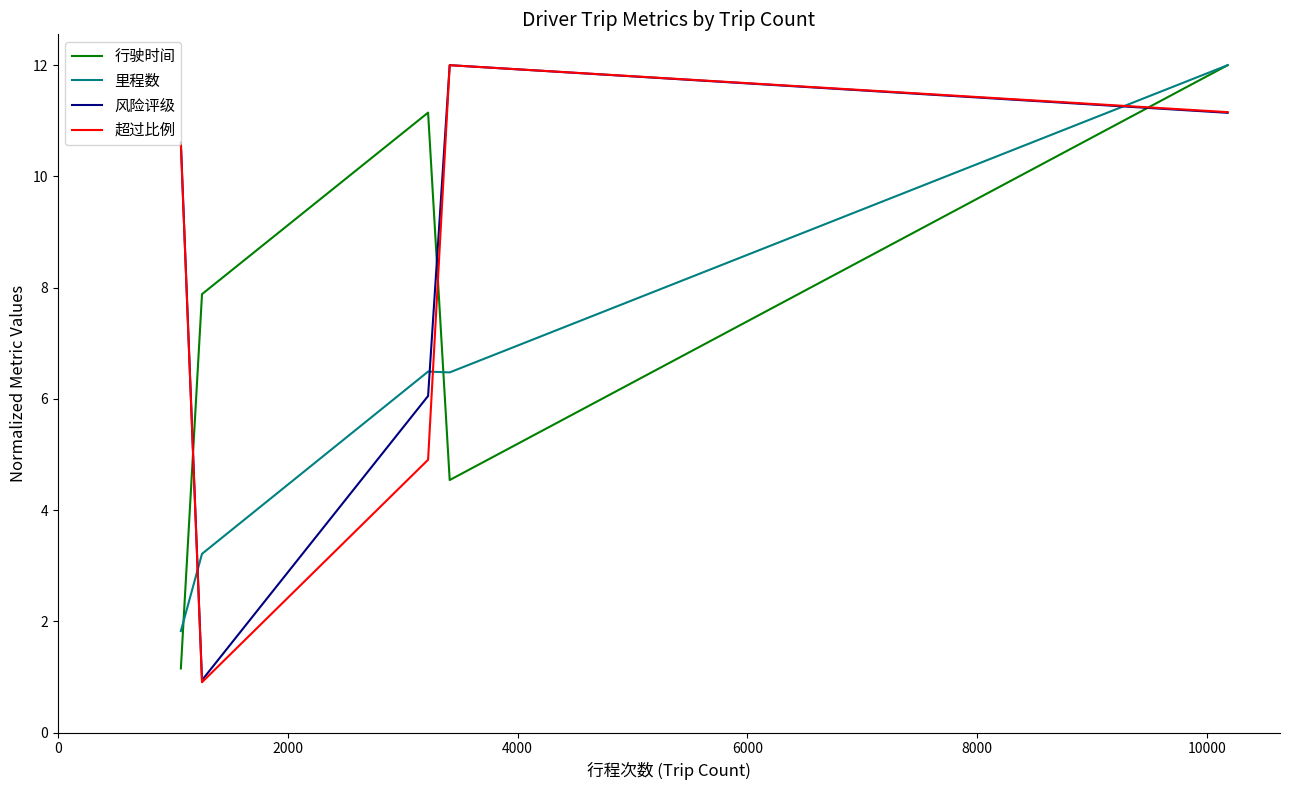

What is the greatest value displayed?

12.0